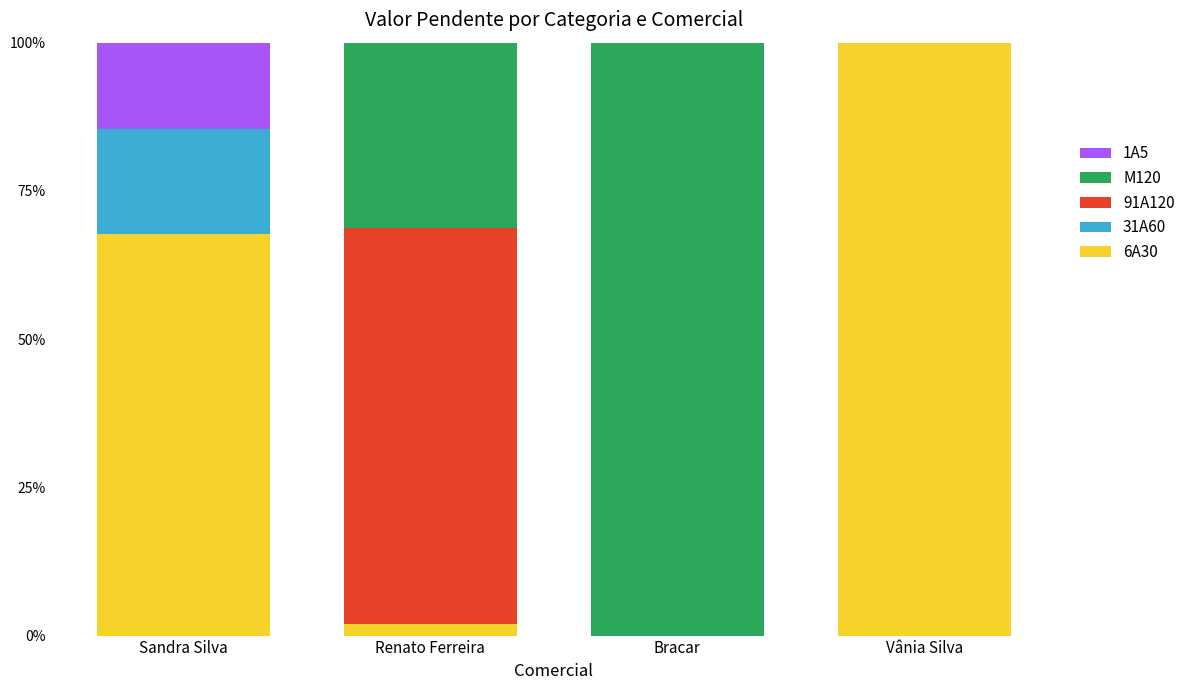

Are the bars grouped side by side (vs. stacked)?

No